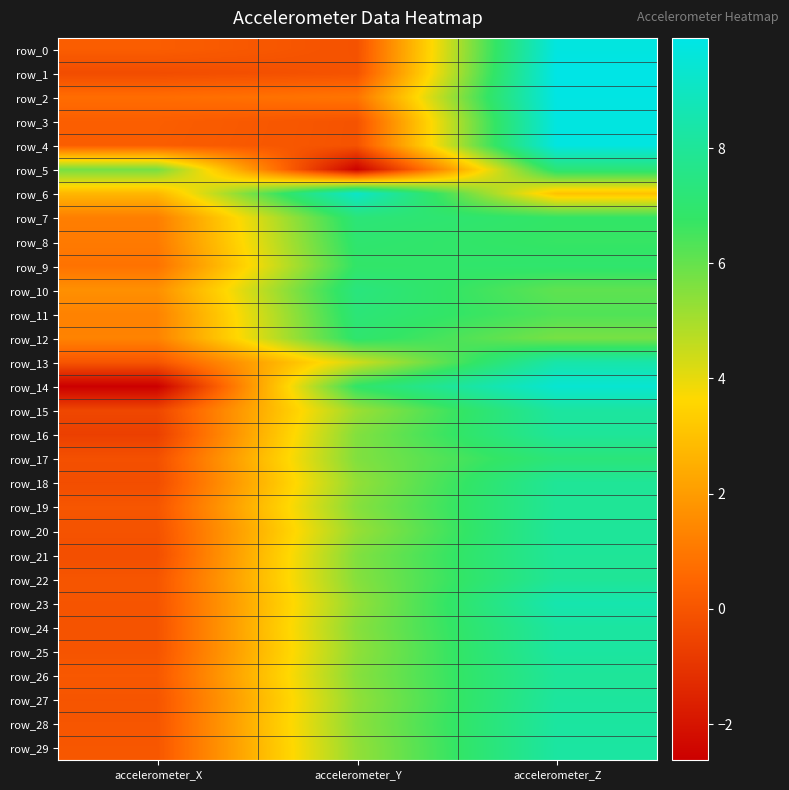

At which label does row_2 reach its peak?

accelerometer_Z